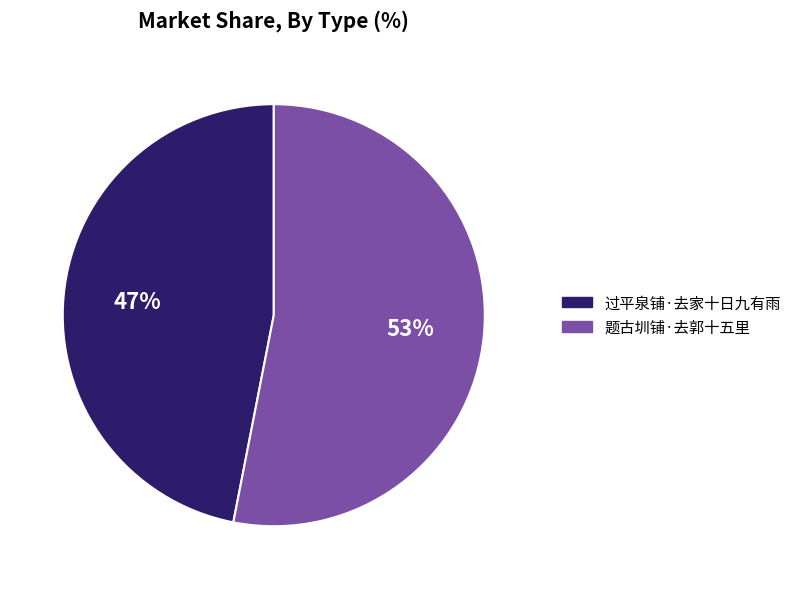

Is there a majority slice in this chart?

Yes